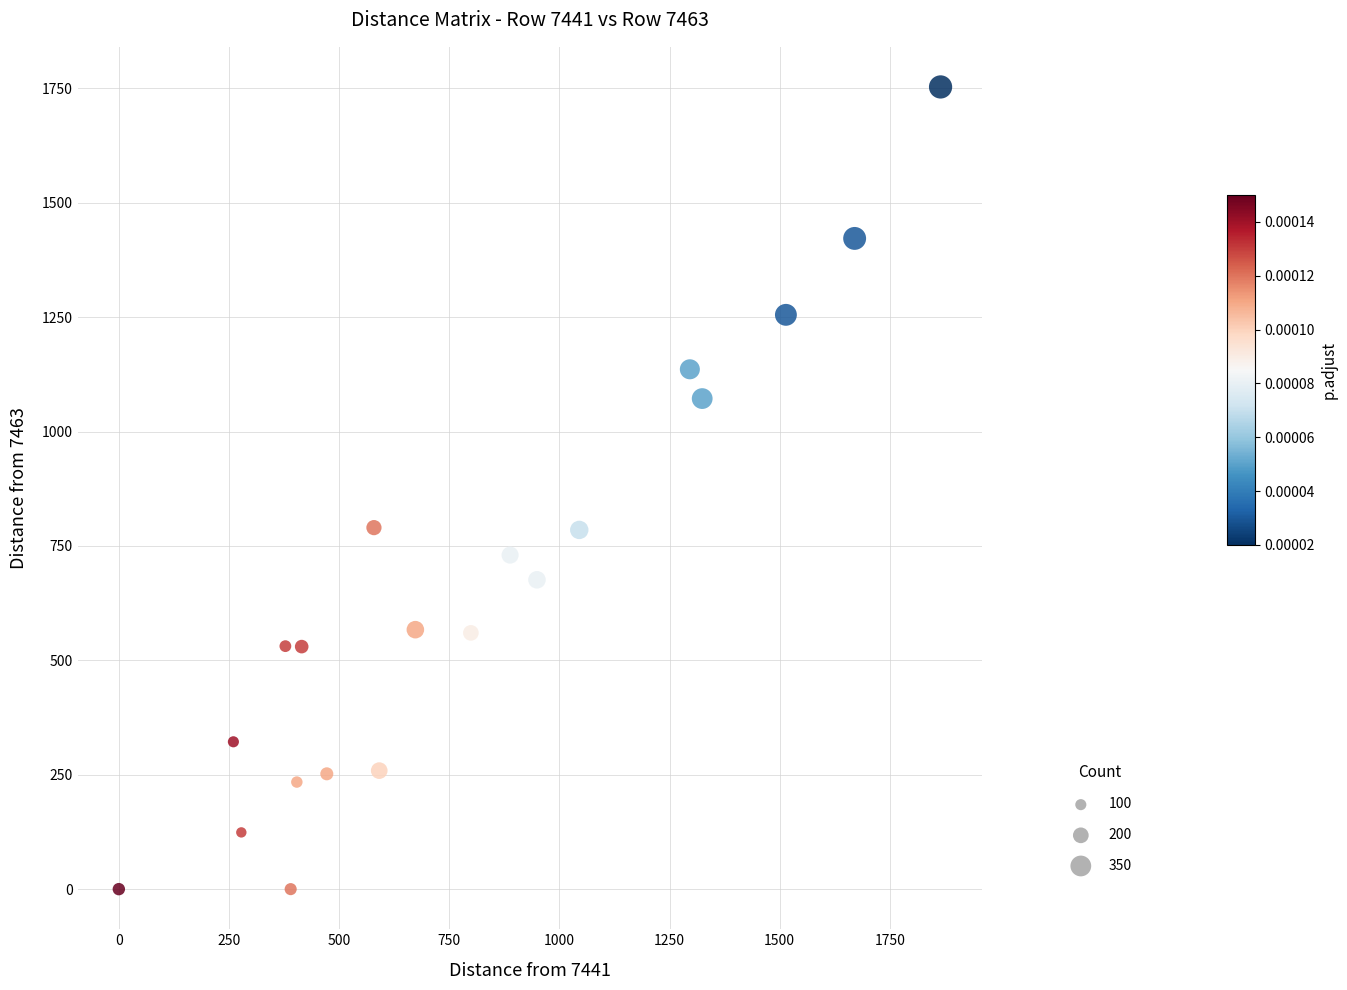

What is the range of X values (max minus min)?

1865